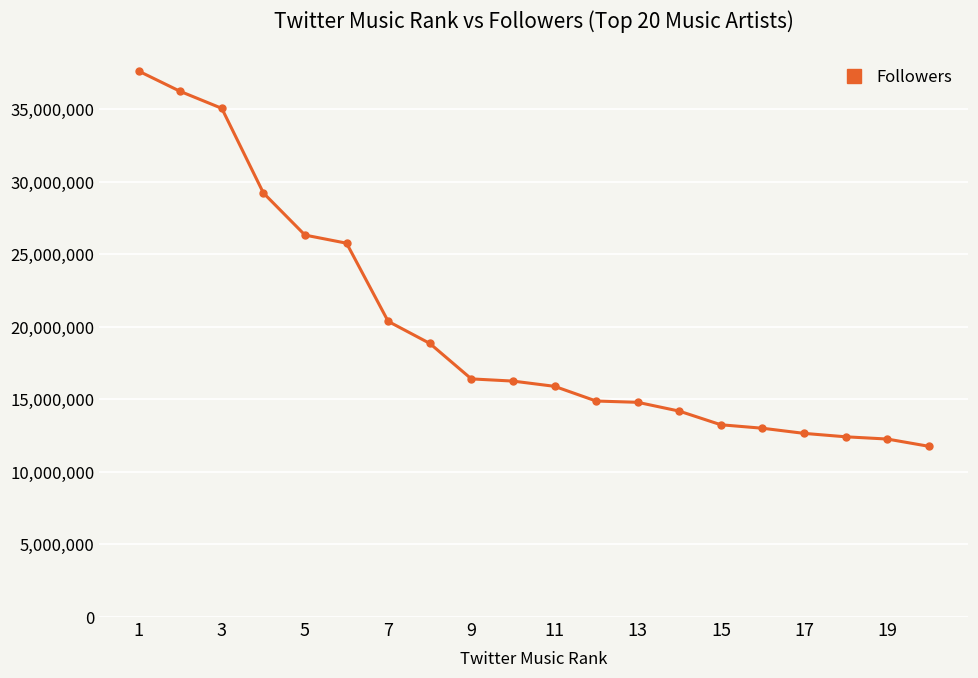

What is the value of the 12th point from the left?

14883194